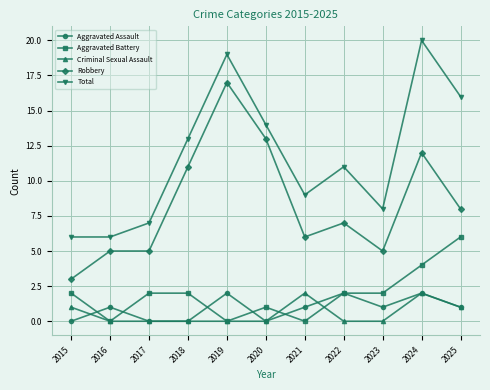

True or false: Robbery and Total intersect in this chart.

False